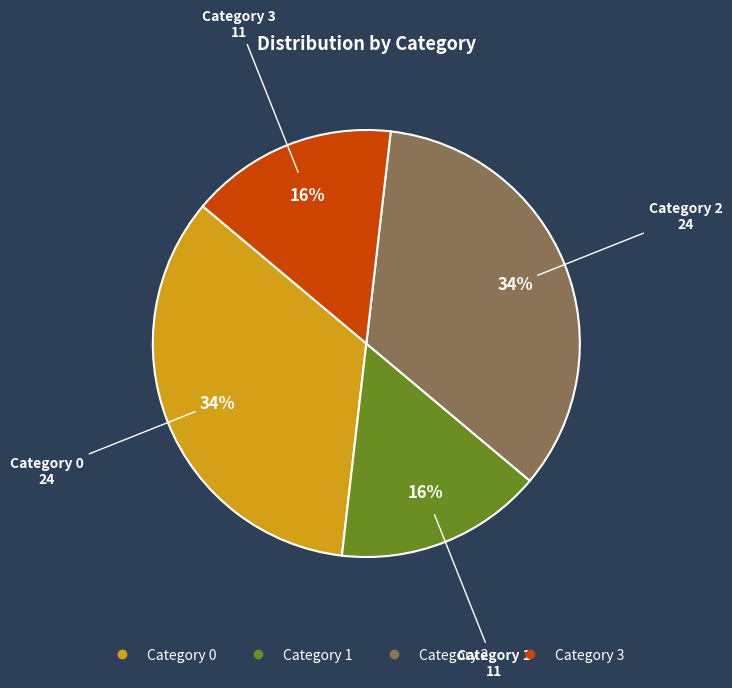

Count the number of slices in the pie.

4